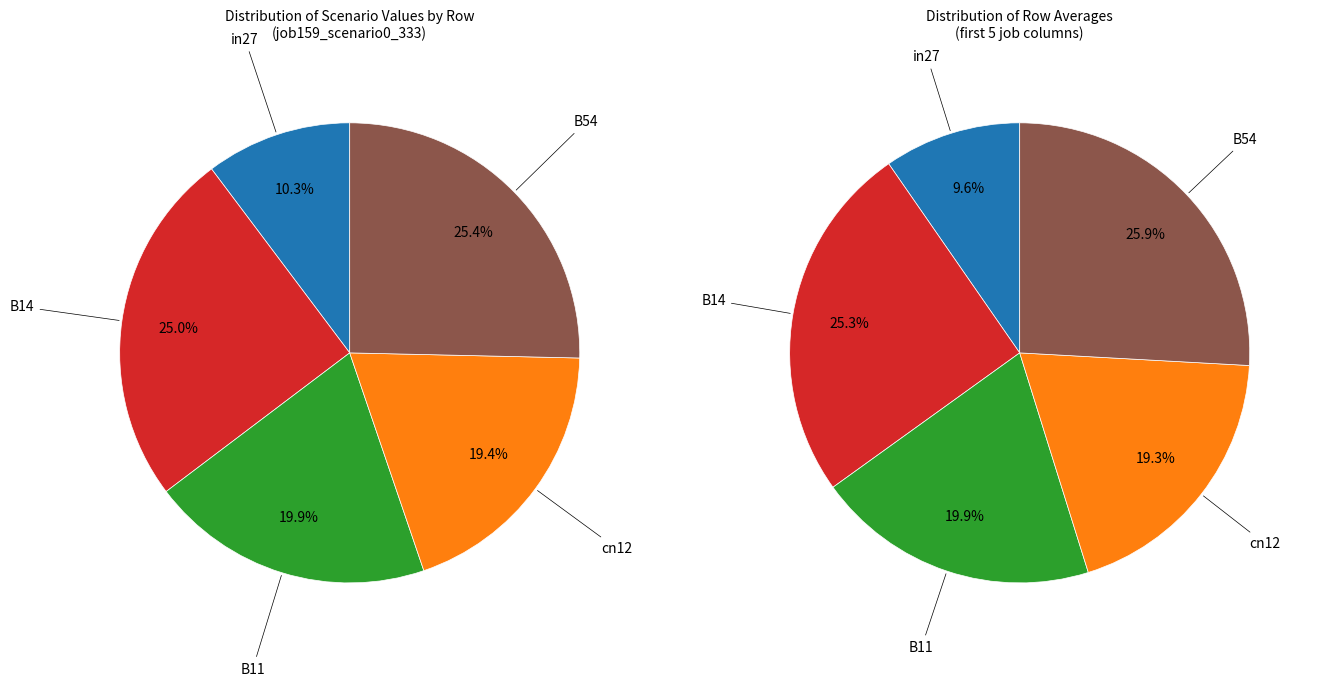

To the nearest percent, what is the average slice percentage?

20%